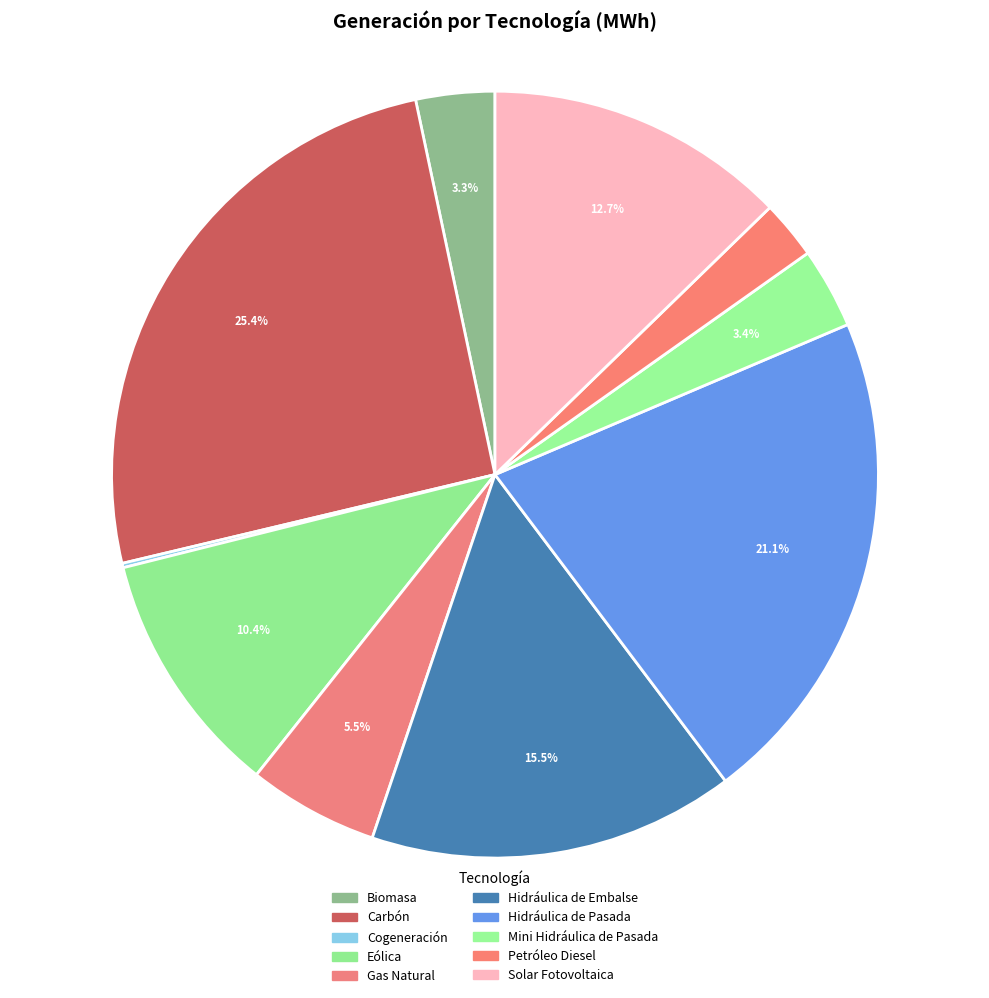

What is the smallest slice in the pie chart?

Cogeneración